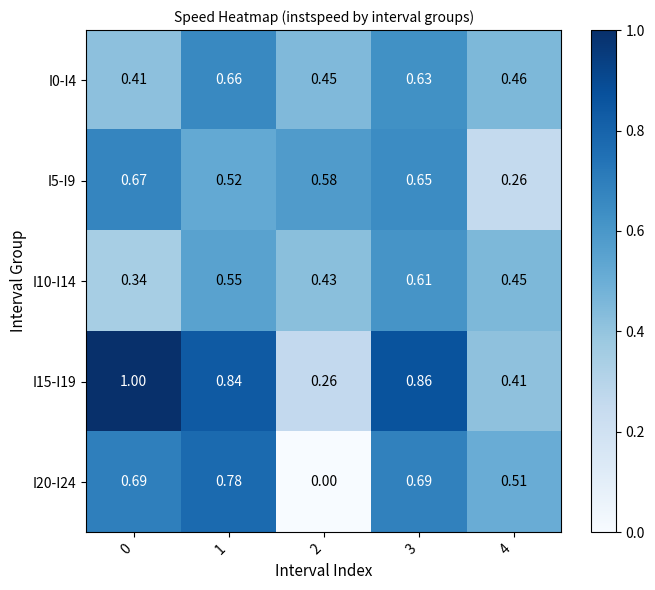

List the series in order of their peak value, highest first.

I15-I19, I20-I24, I5-I9, I0-I4, I10-I14